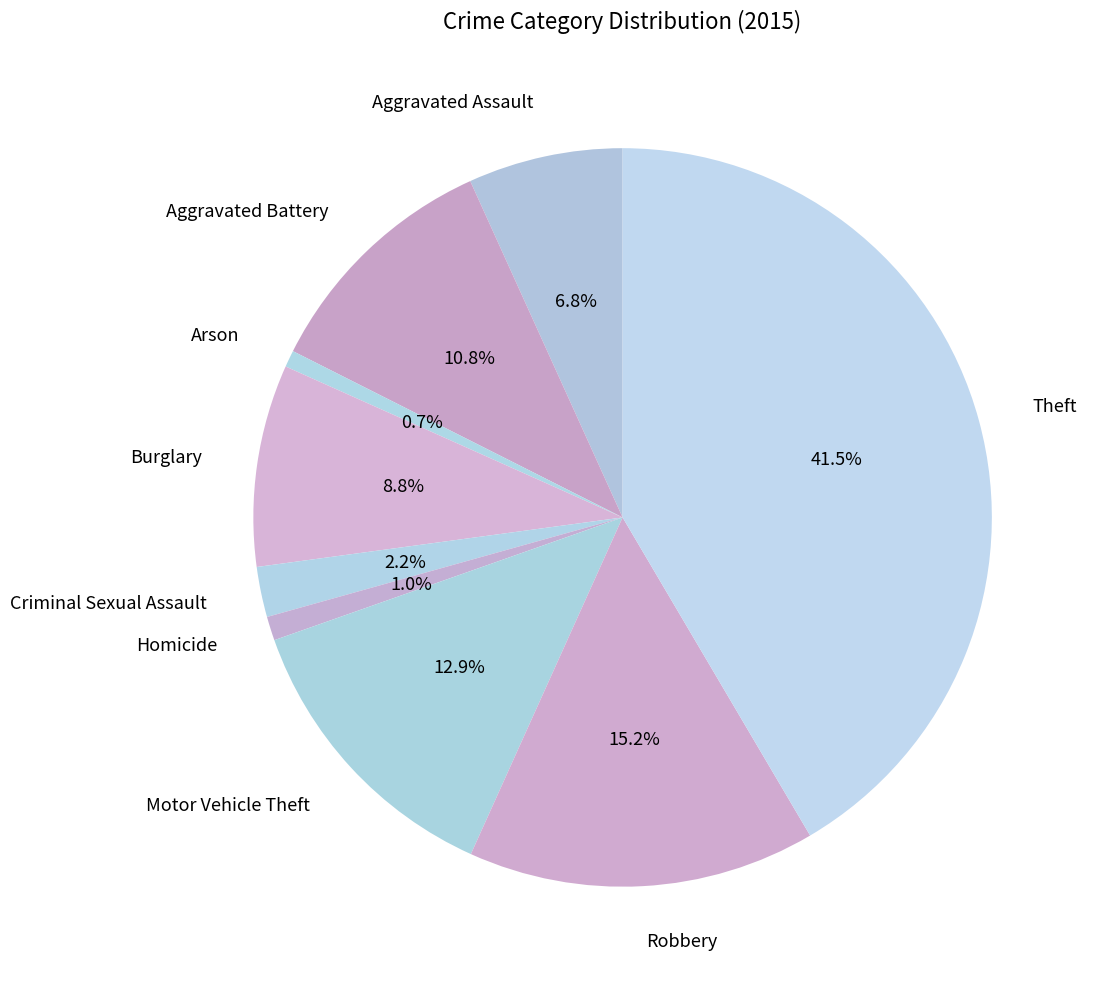

To the nearest percent, what percentage of the pie is Aggravated Assault?

7%